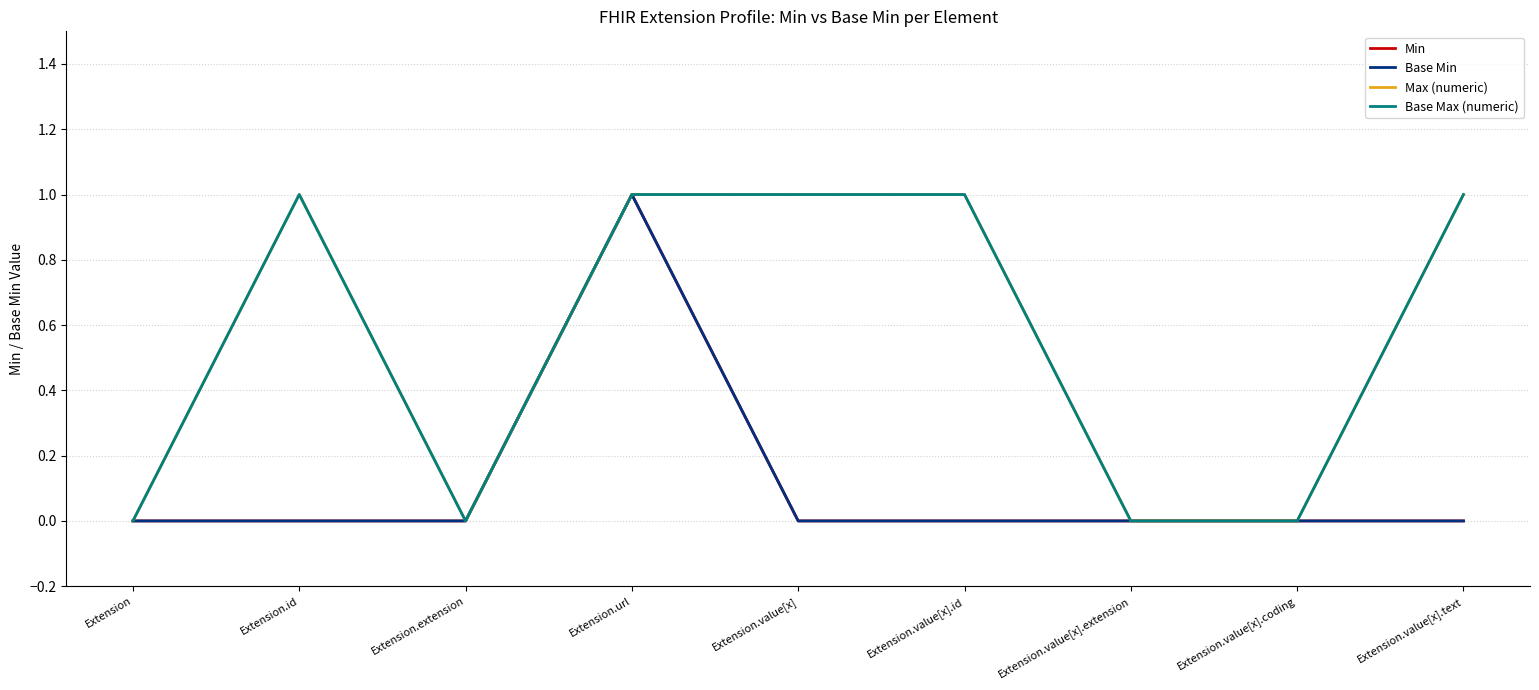

Is this an area chart (filled region under the line)?

No